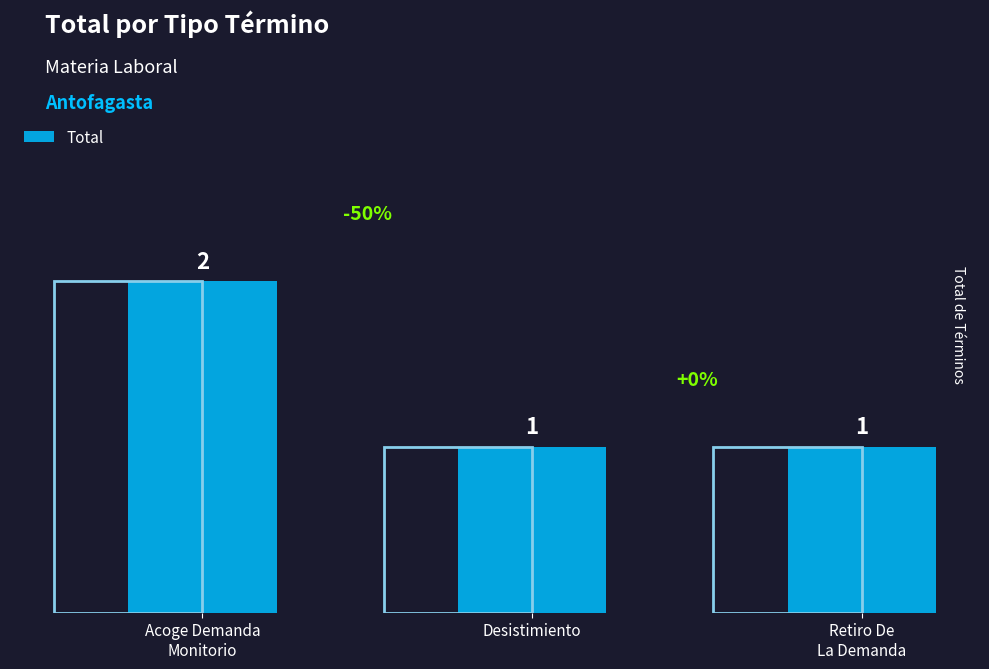

At which category does the chart reach its minimum across all series?

Desistimiento